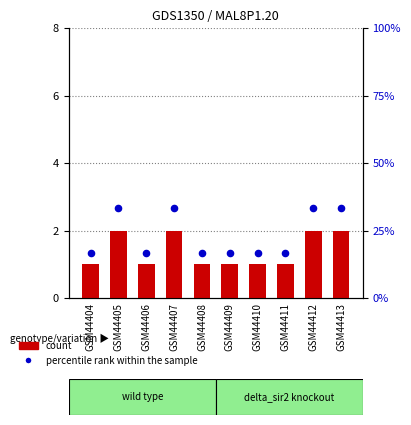

Which series has the largest total across all categories?

percentile rank within the sample